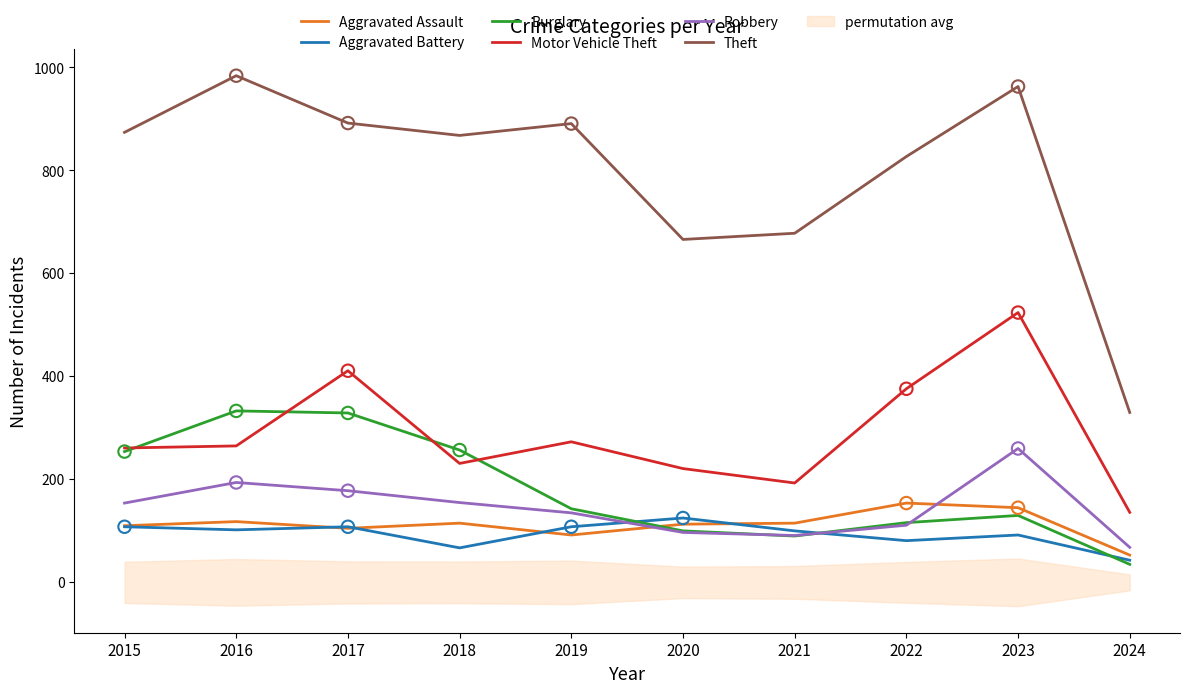

What is the total value across all series at 2016?

1996